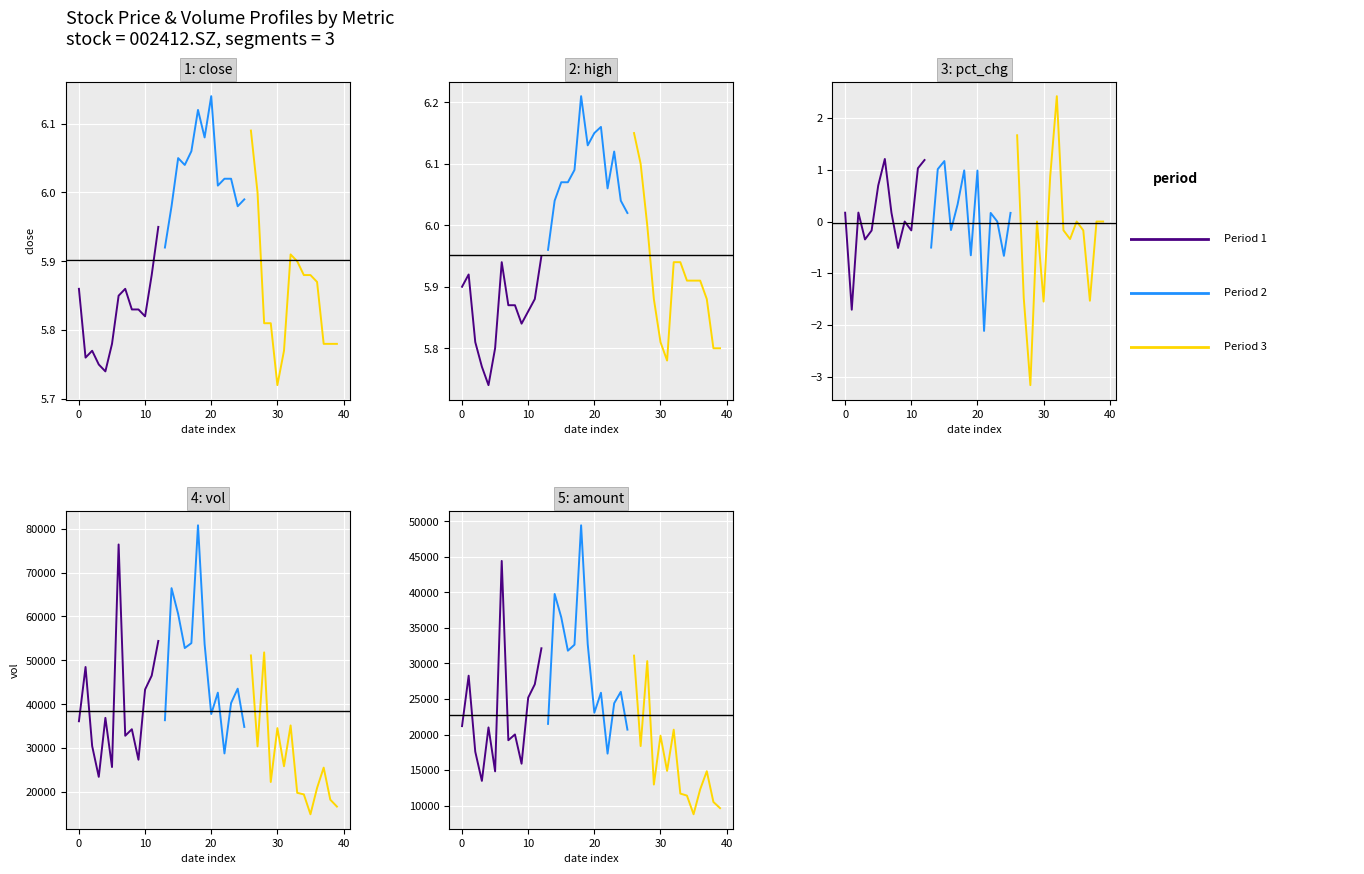

True or false: vol has a value of 54411.5 at 12.

True